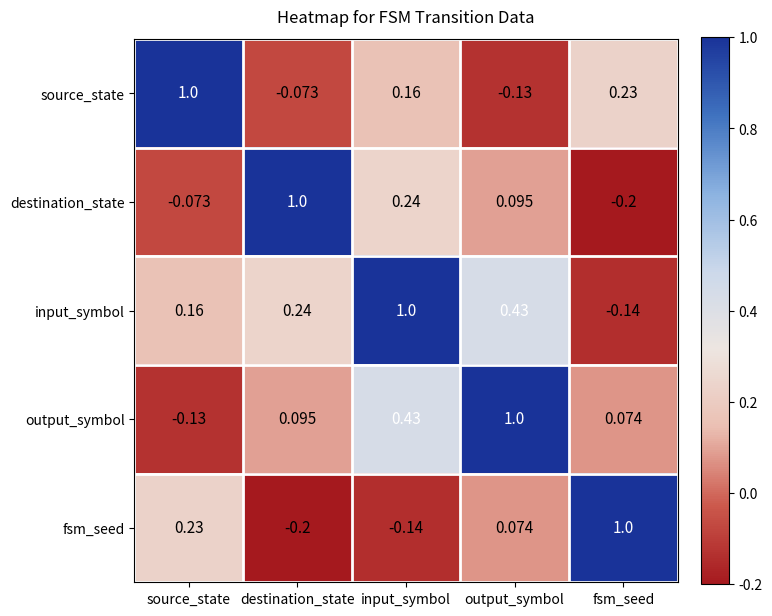

At output_symbol, list the series in order from smallest to largest.

source_state, fsm_seed, destination_state, input_symbol, output_symbol